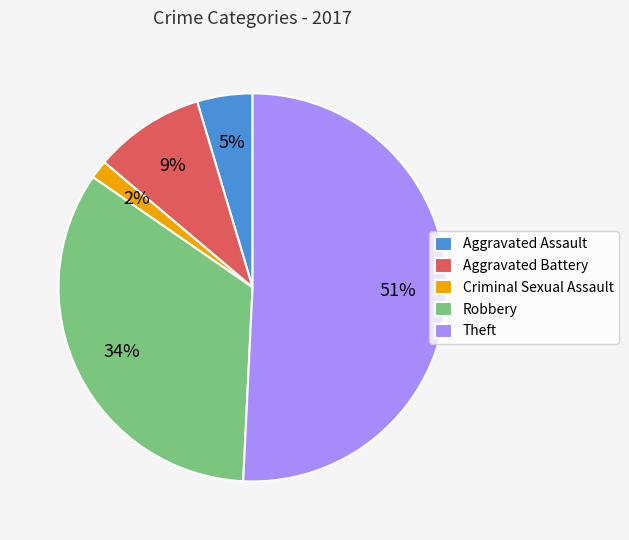

To the nearest percent, what percentage of the pie is Aggravated Battery?

9%